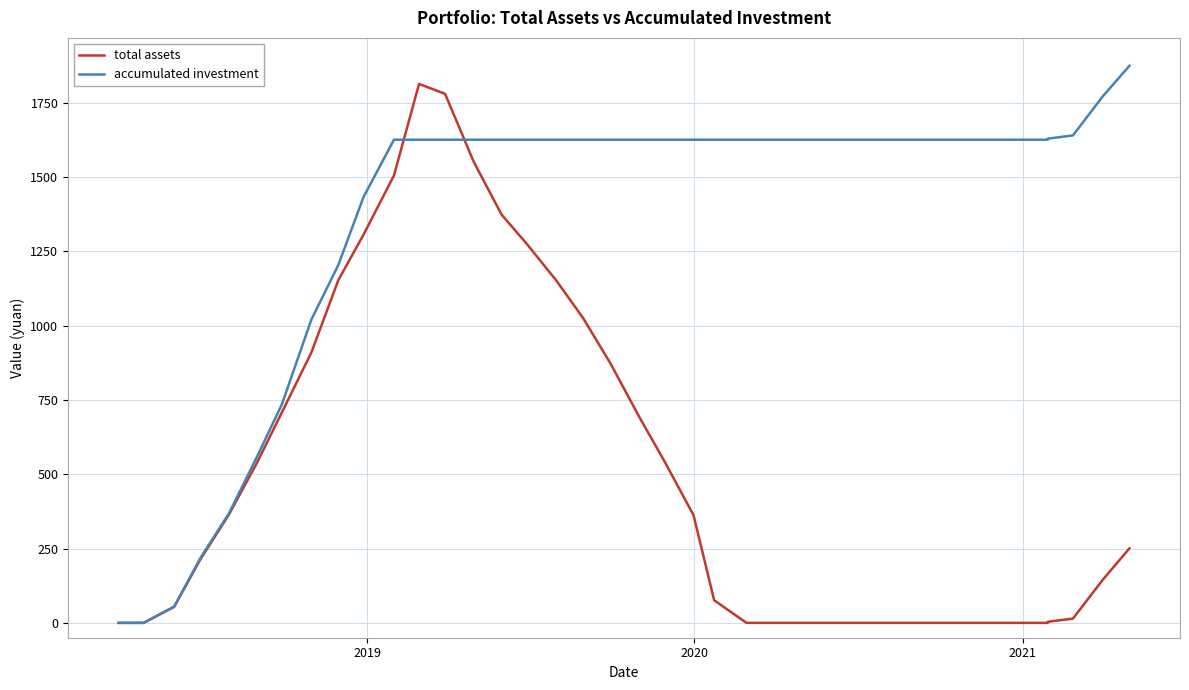

Which series has the largest total across all categories?

accumulated investment